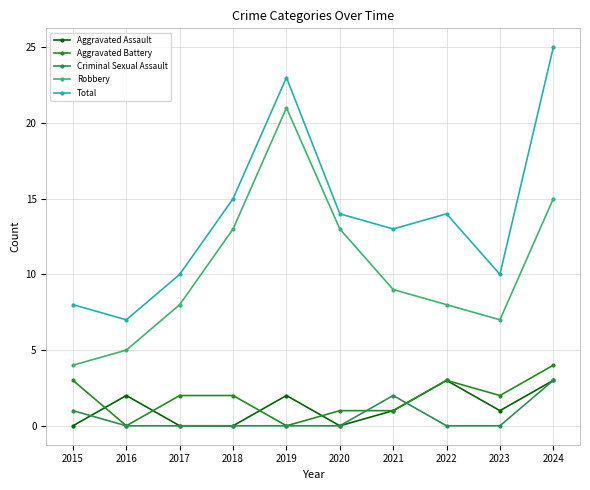

Reading left to right, extract all data points from this chart.

Aggravated Assault: 0	2	0	0	2	0	1	3	1	3
Aggravated Battery: 3	0	2	2	0	1	1	3	2	4
Criminal Sexual Assault: 1	0	0	0	0	0	2	0	0	3
Robbery: 4	5	8	13	21	13	9	8	7	15
Total: 8	7	10	15	23	14	13	14	10	25